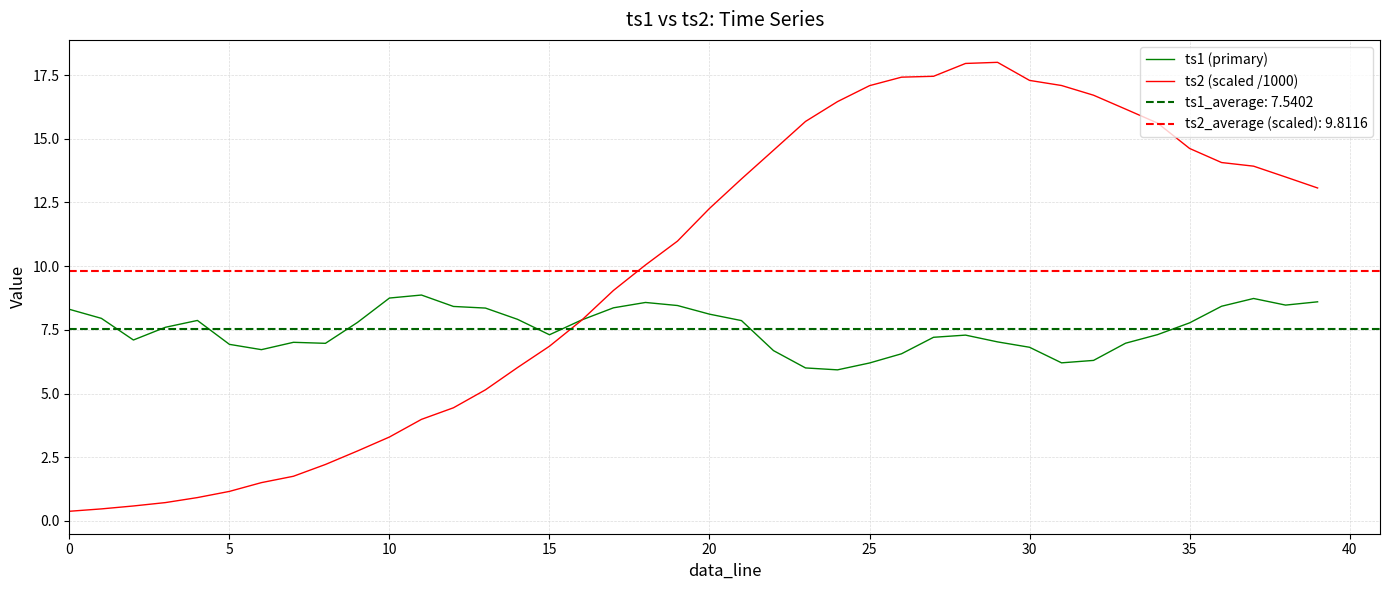

True or false: ts1 (primary) has a value of 11.4 at 35.

False